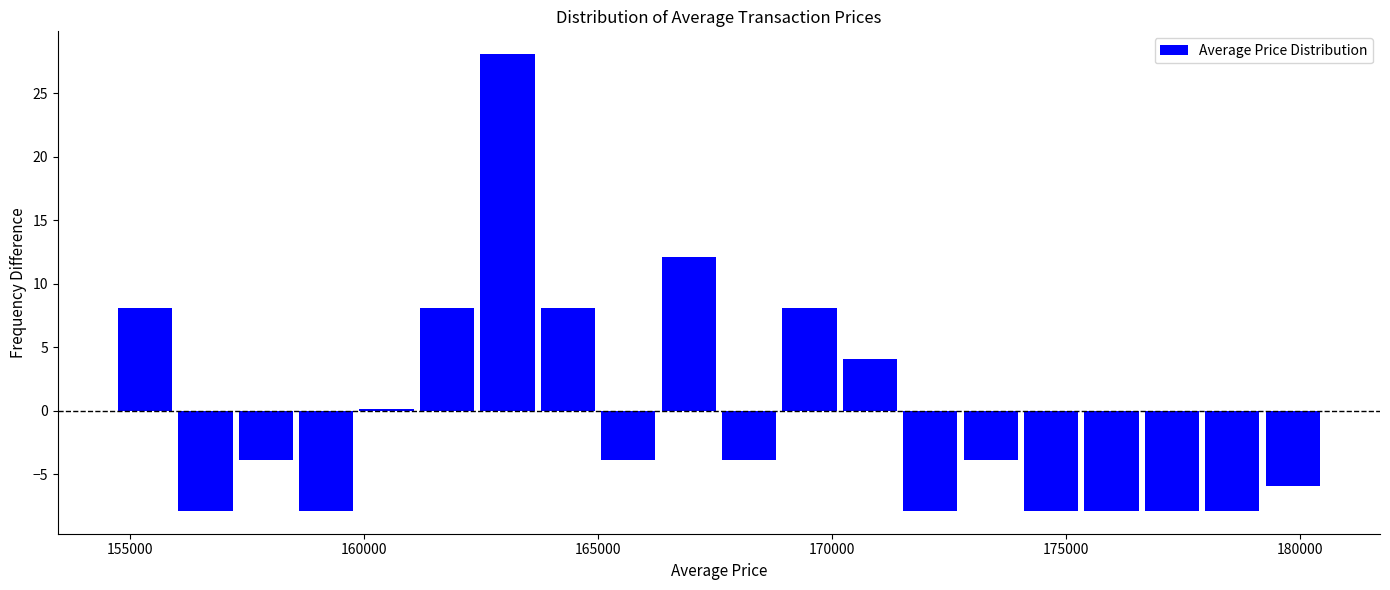

Around what value on the x-axis is the tallest bar? Give the approximate position of its centre, as read against the axis.

163000